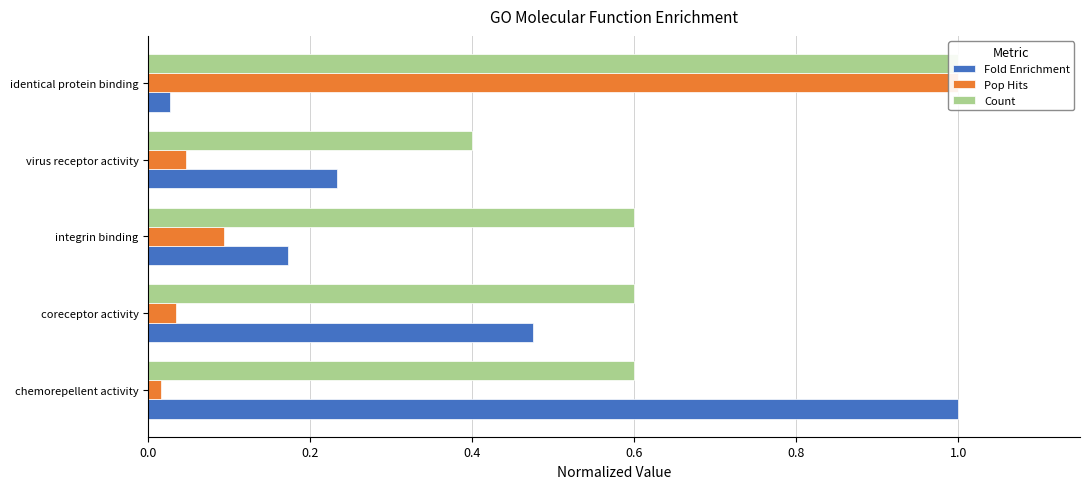

What is the maximum value for Fold Enrichment?

1.0